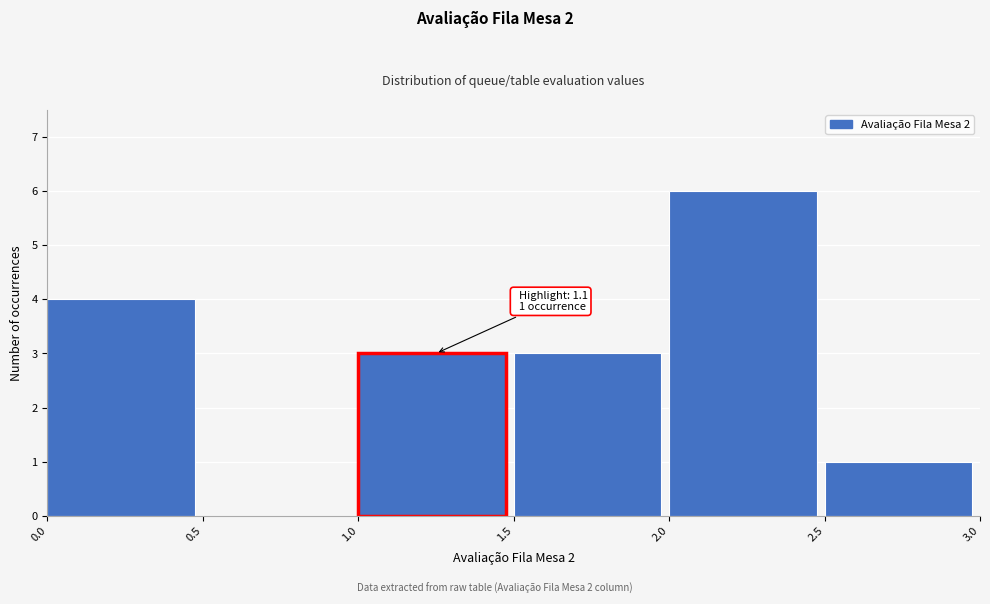

Over which range of the x-axis is the bar tallest?

2.0 to 2.5